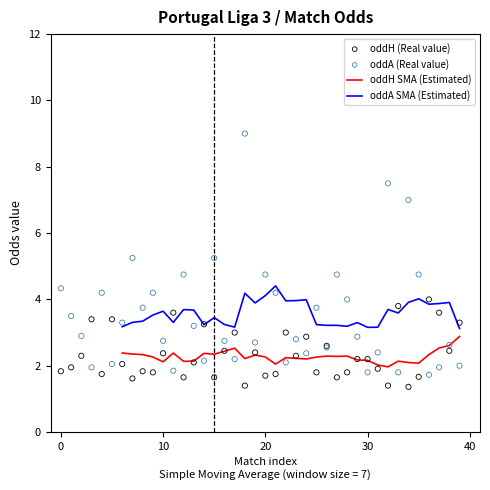

Which series contains the lowest Y value?

oddH (Real value)